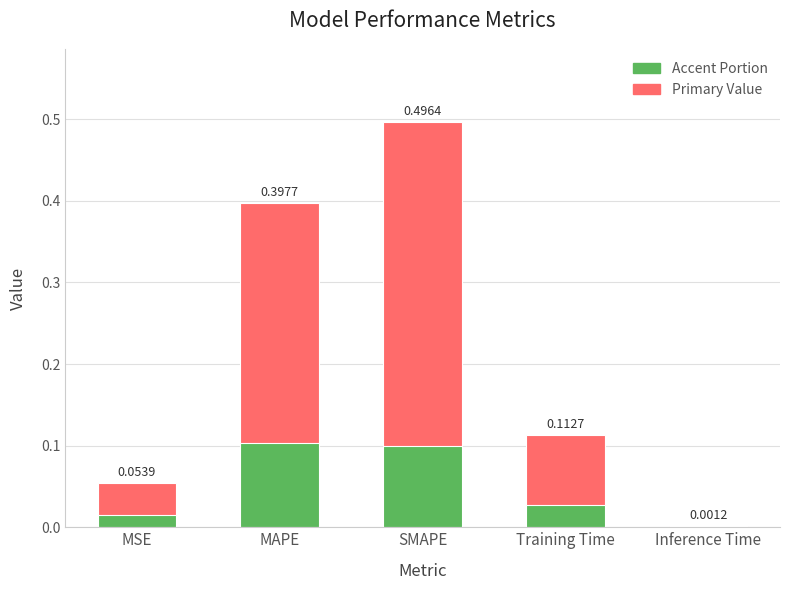

Between MSE and Training Time, which series saw the biggest shift?

col_1